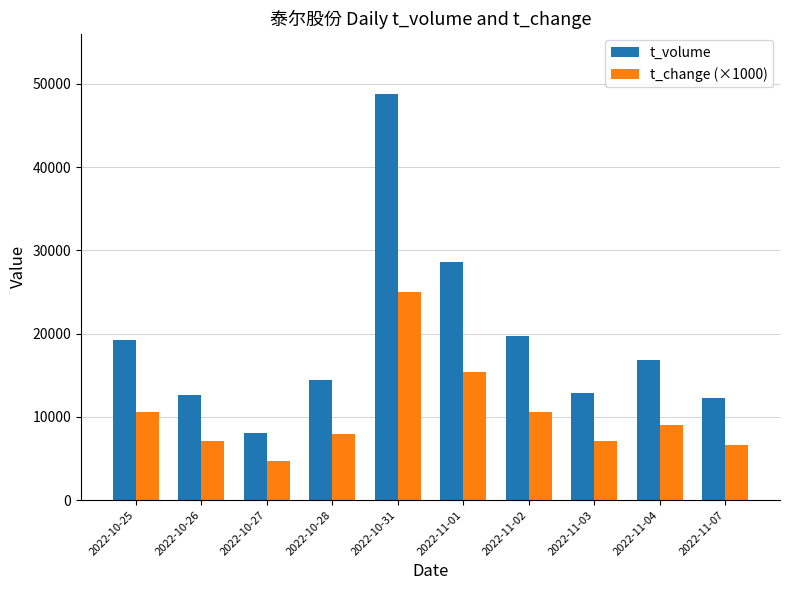

Read the t_change (×1000) value at 2022-11-04.

9040